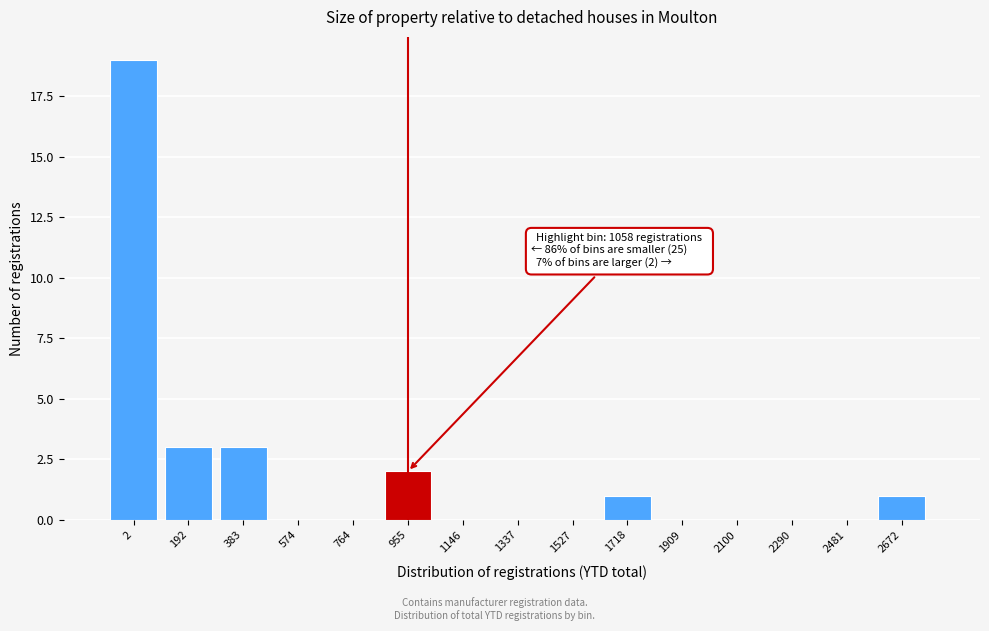

Reading left to right, extract all data points from this chart.

2=19	192=3	383=3	574=0	764=0	955=2	1146=0	1337=0	1527=0	1718=1	1909=0	2100=0	2290=0	2481=0	2672=1